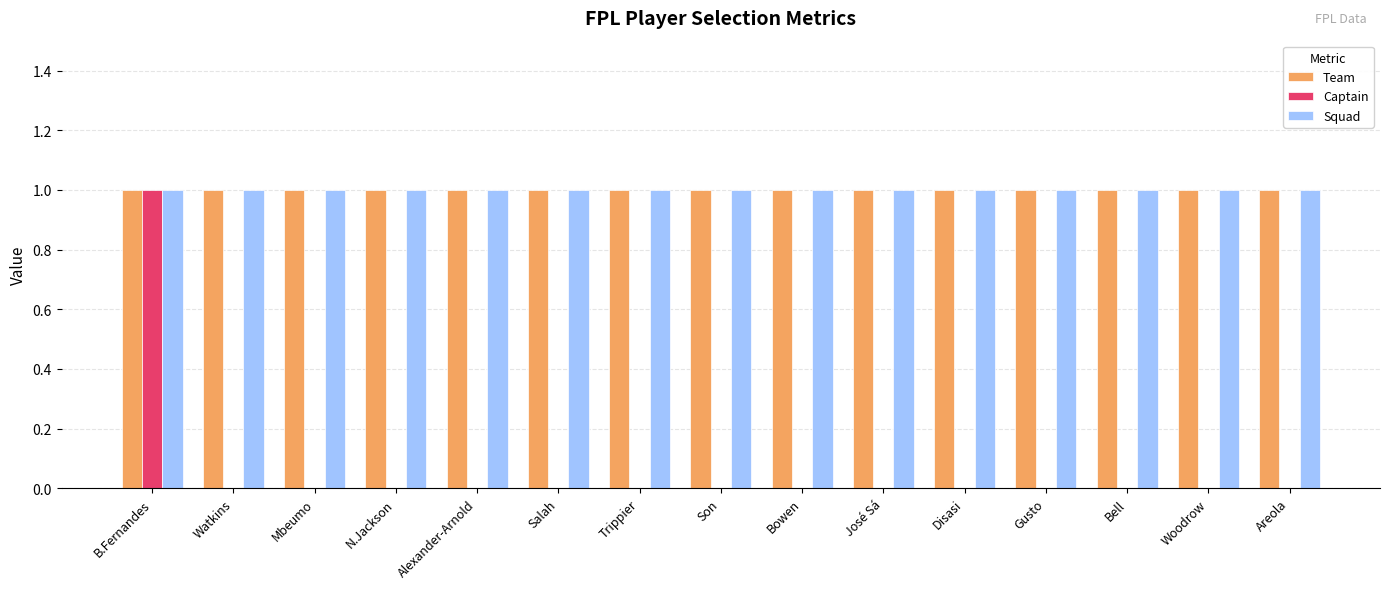

Reading left to right, list all the values displayed in this chart.

Team: 1	1	1	1	1	1	1	1	1	1	1	1	1	1	1
Captain: 1	0	0	0	0	0	0	0	0	0	0	0	0	0	0
Squad: 1	1	1	1	1	1	1	1	1	1	1	1	1	1	1